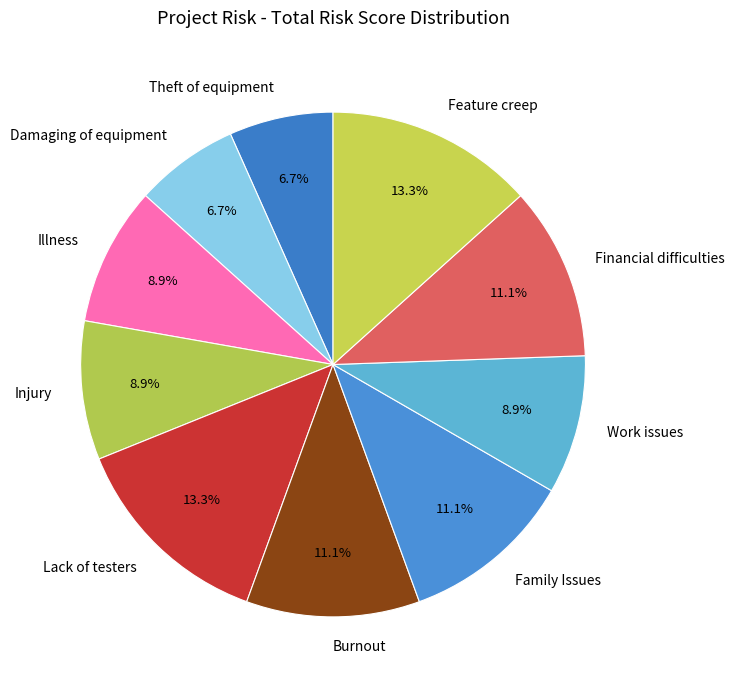

To the nearest percent, what is the difference between the largest and smallest slice percentages?

7%